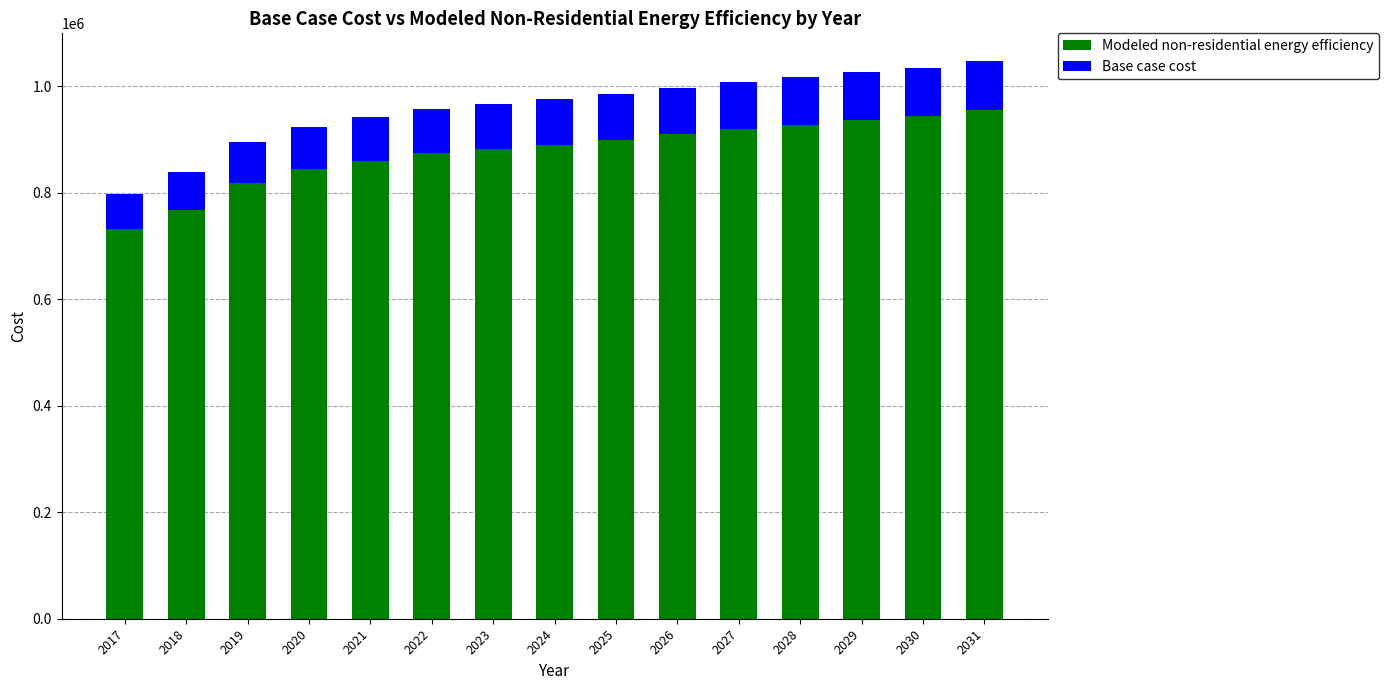

Reading left to right, what are the values for Modeled non-residential energy efficiency?

731319.7	768093.6	818487.5	844365.5	860709.4	874329.4	882501.4	890673.3	898845.3	909741.3	919275.3	927447.2	936981.2	943791.2	954687.2